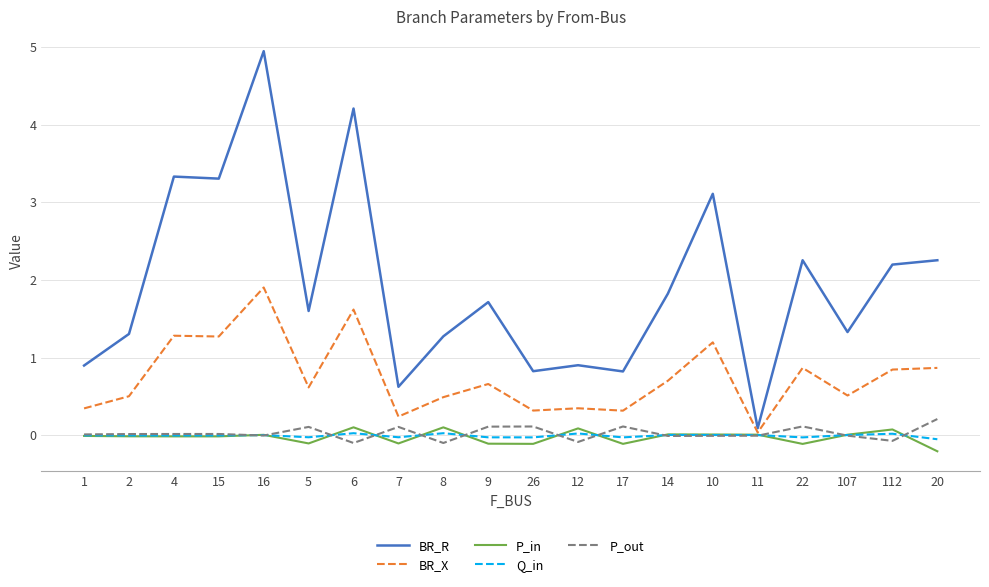

Between 17 and 112, which series saw the biggest shift?

BR_R